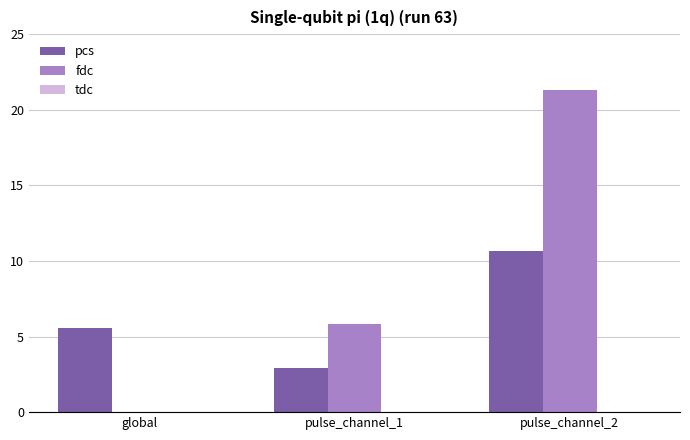

True or false: pcs has a value of 6.7 at pulse_channel_2.

False